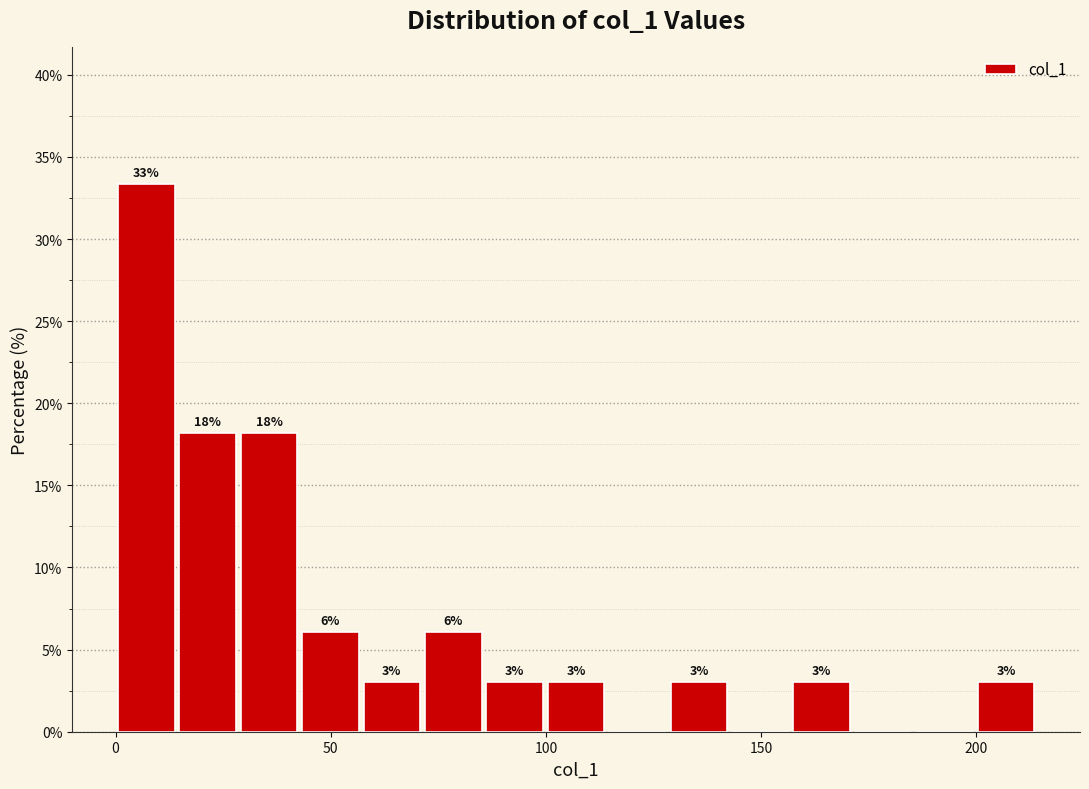

Read against the x-axis, roughly where is the centre of the tallest bar?

5